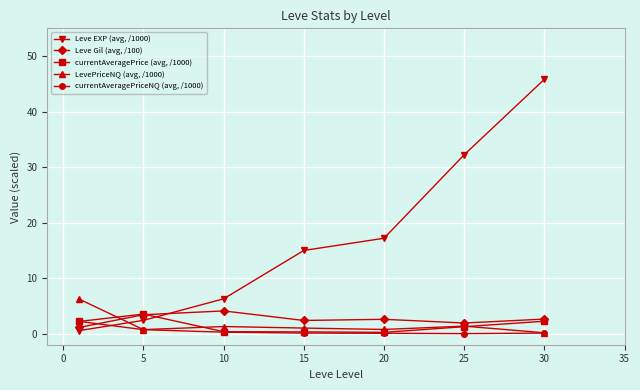

What are all the series names shown in the legend?

Leve EXP (avg, /1000), Leve Gil (avg, /100), currentAveragePrice (avg, /1000), LevePriceNQ (avg, /1000), currentAveragePriceNQ (avg, /1000)